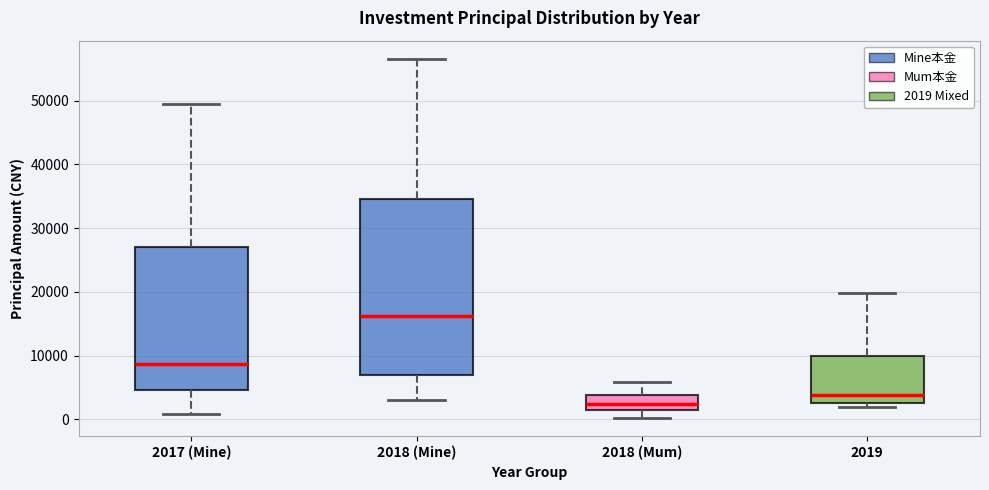

Which box has the highest median line?

2018 (Mine)